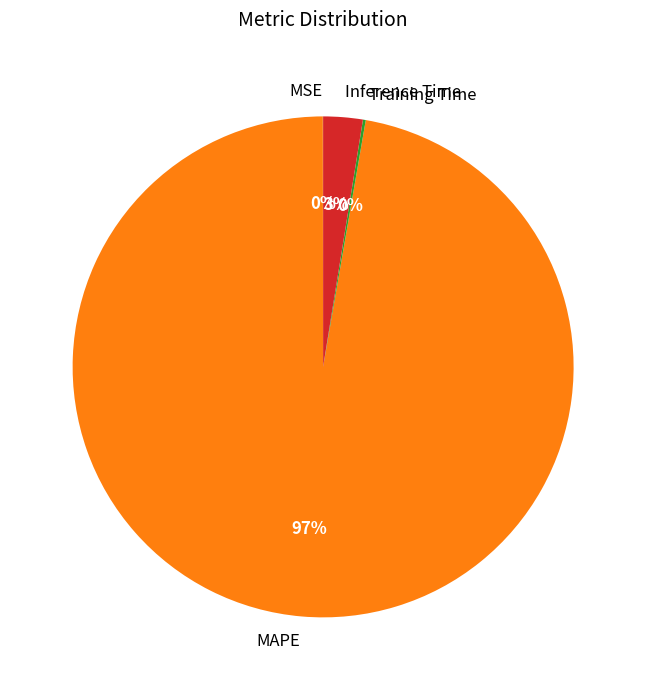

The MAPE slice represents 91% of the pie. True or false?

False